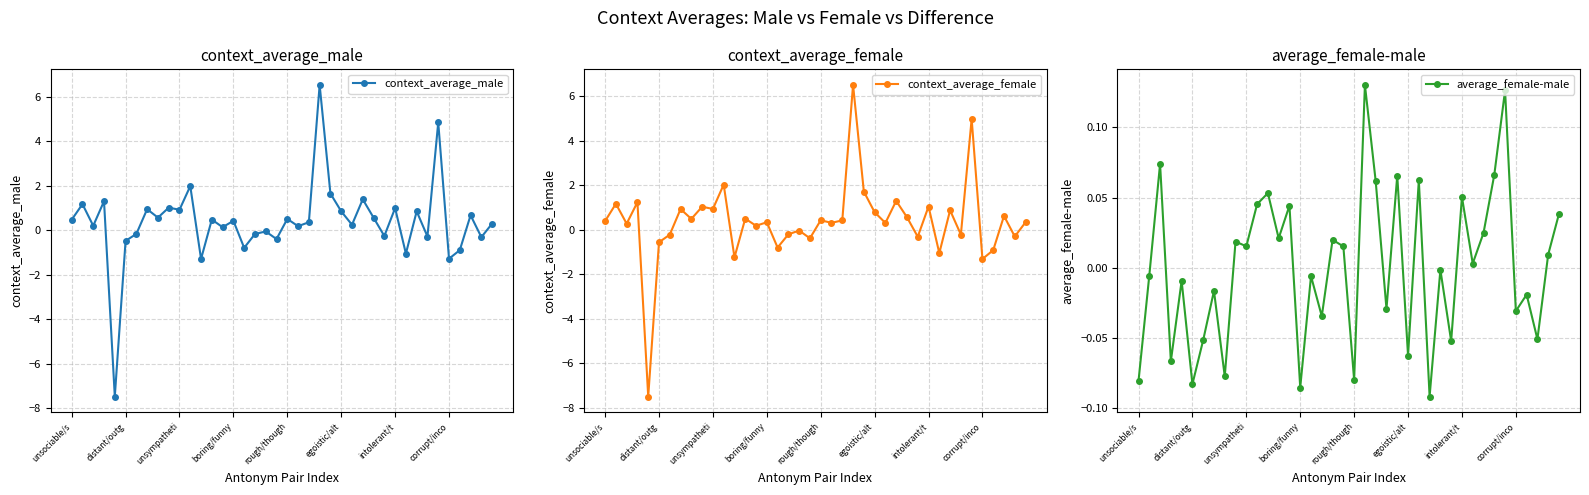

Which series has the largest range (max minus min)?

context_average_male